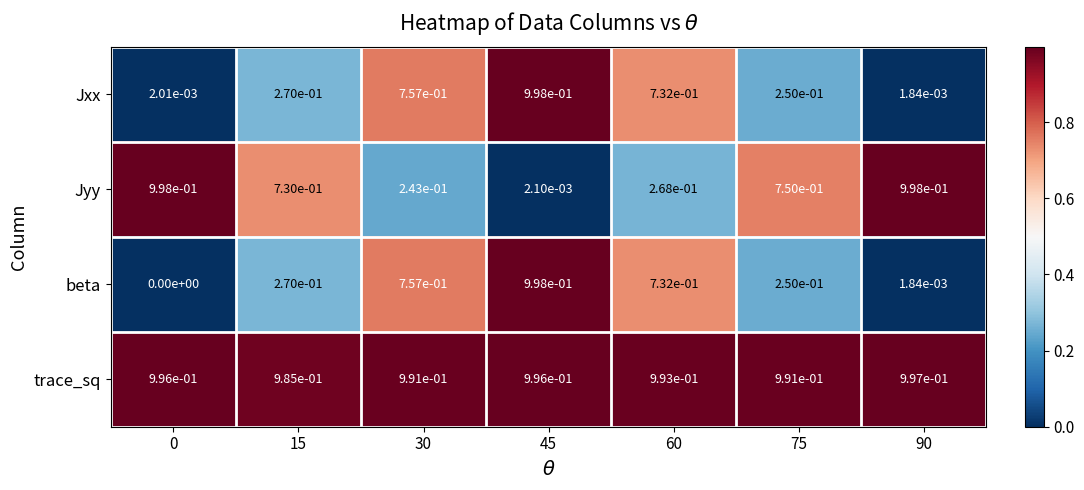

Which series has the largest range (max minus min)?

beta